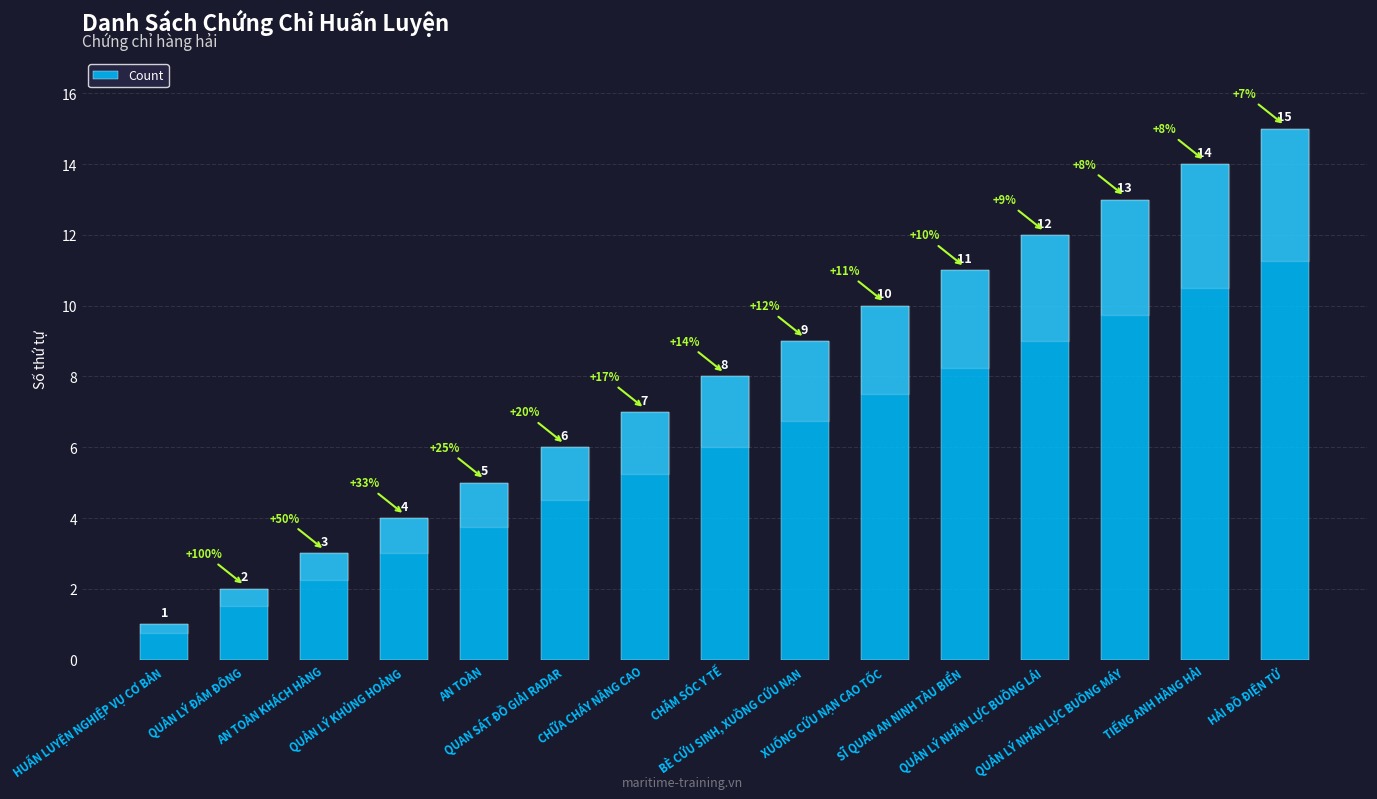

What is the sum of all values?

120